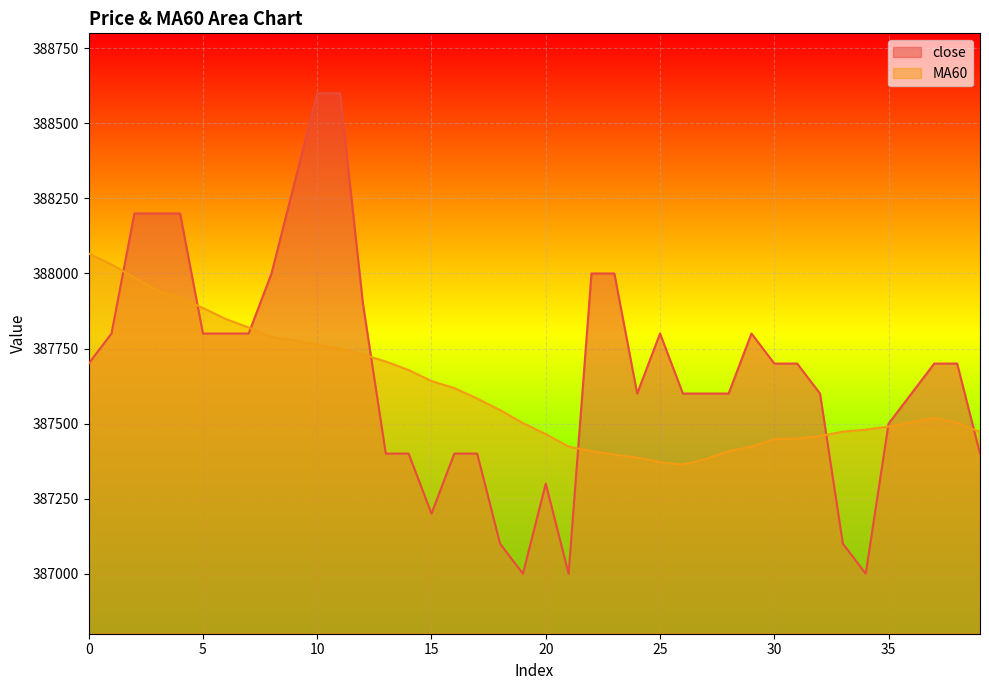

Is it true that MA60 equals 387545.0 at 18?

True